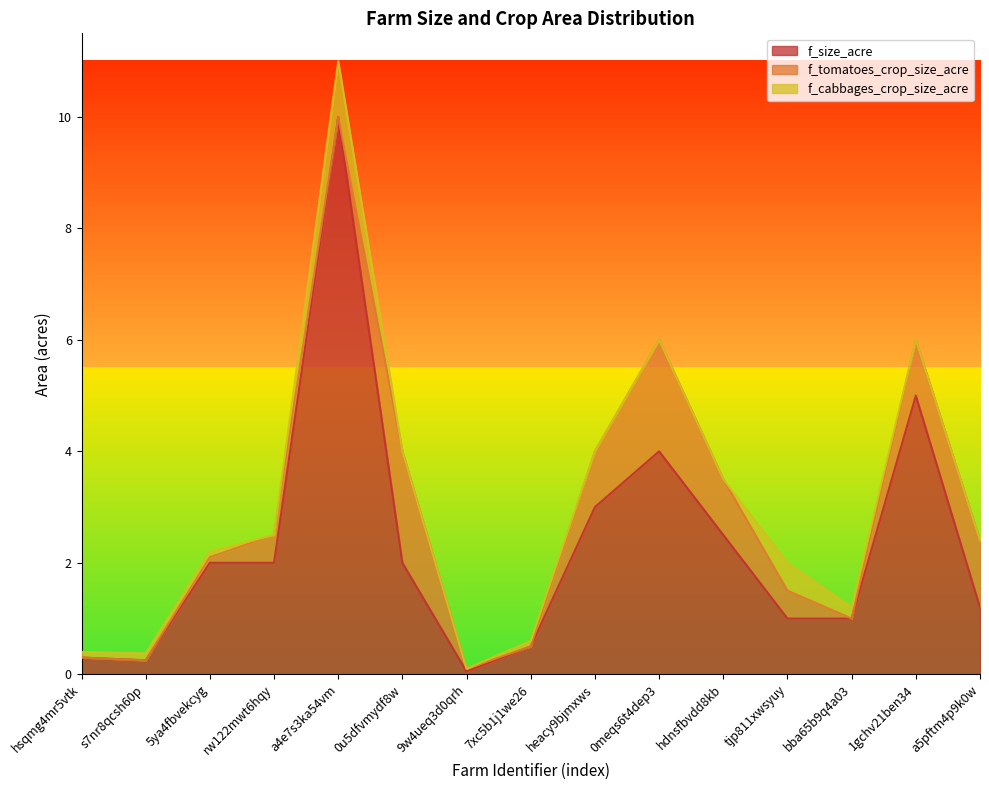

True or false: f_size_acre and f_tomatoes_crop_size_acre intersect in this chart.

False